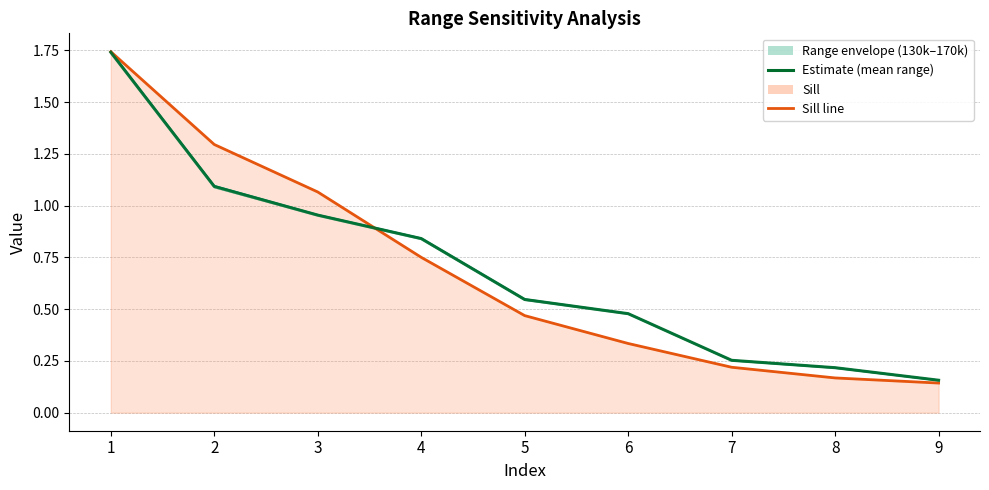

The value of Estimate (mean) at 9 is 0.2. True or false?

False